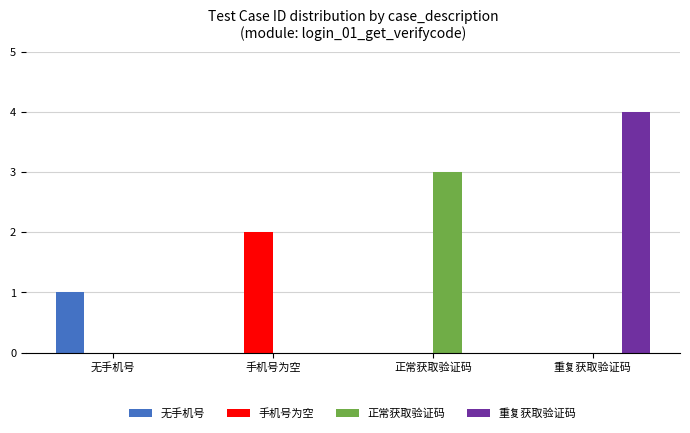

What is the sum of all 手机号为空 values?

2